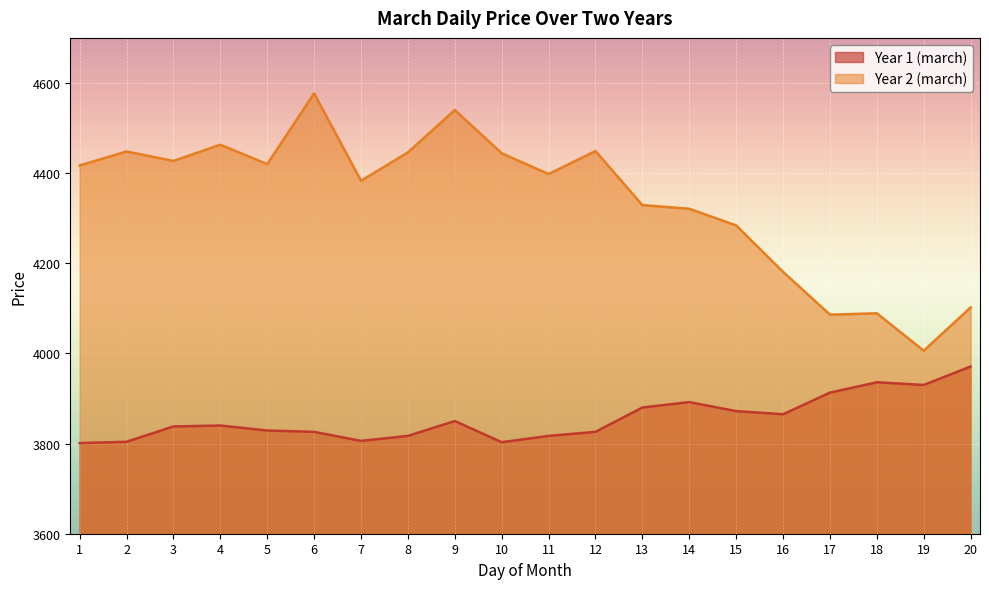

The Year 2 (march) series shows 4448 at 2. True or false?

True